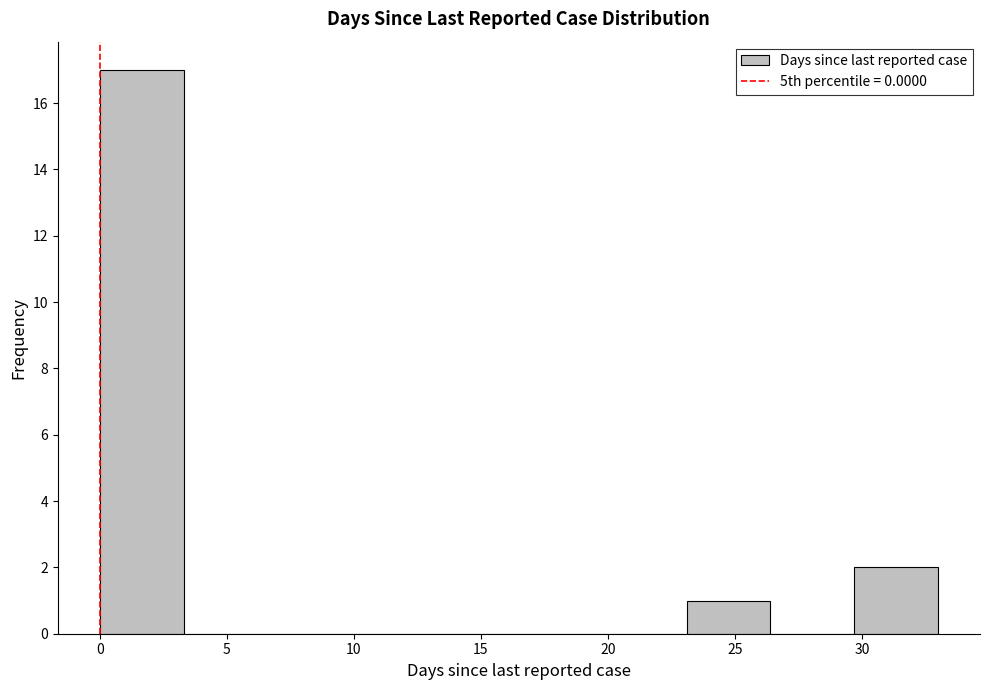

Reading left to right, transcribe this chart: for each bar, give the range it covers on the x-axis and its height. Neither the bar edges nor the heights are printed on the chart, so give them approximately, as read against the axes.

0.0 to 3.3: 17
3.3 to 6.6: 0
6.6 to 9.9: 0
9.9 to 13.2: 0
13.2 to 16.5: 0
16.5 to 19.8: 0
19.8 to 23.1: 0
23.1 to 26.4: 1
26.4 to 29.7: 0
29.7 to 33.0: 2